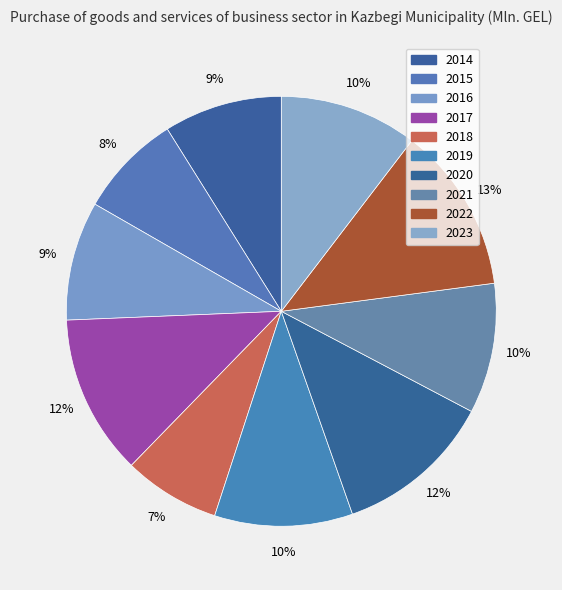

What is the change in value from 2016 to 2022?

+30.1